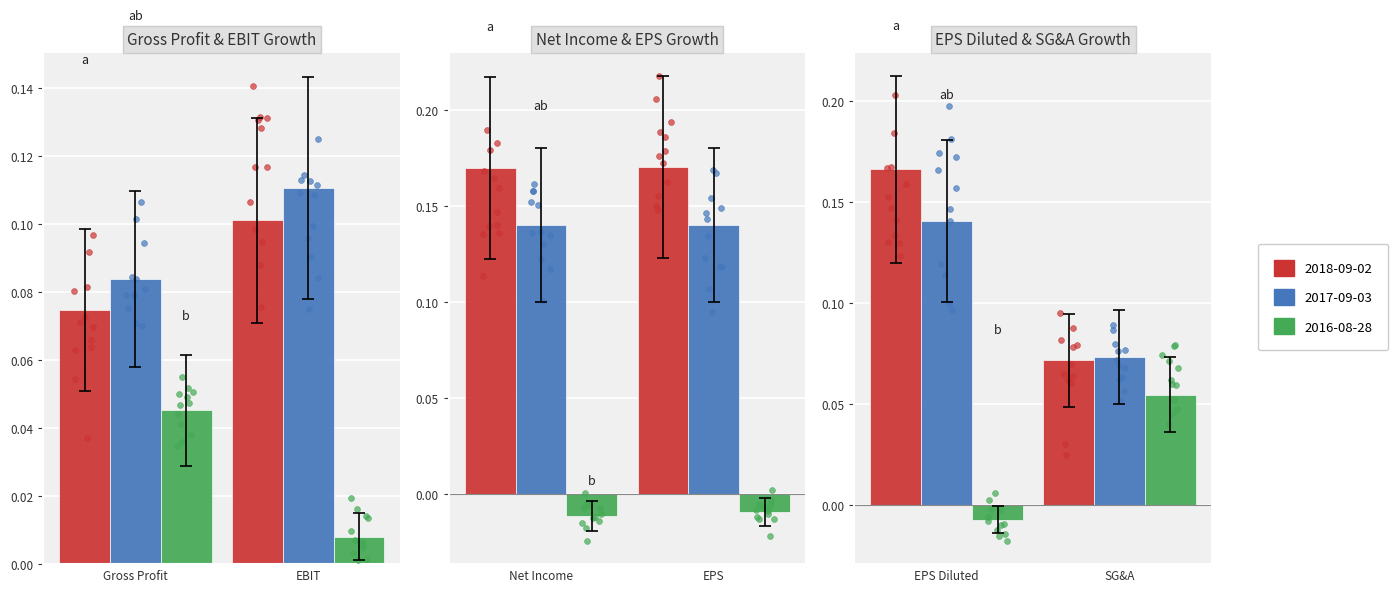

Which series has the largest total across all categories?

2018-09-02